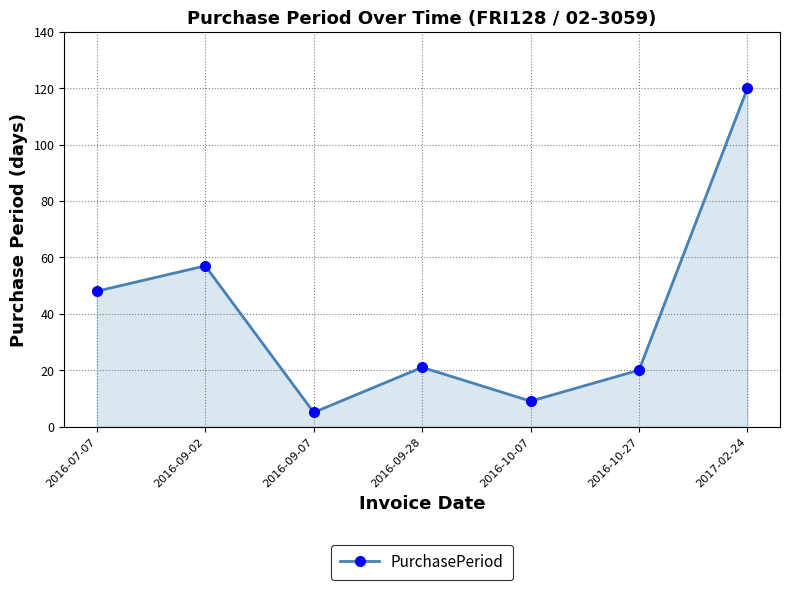

How many lines are shown in the chart?

1